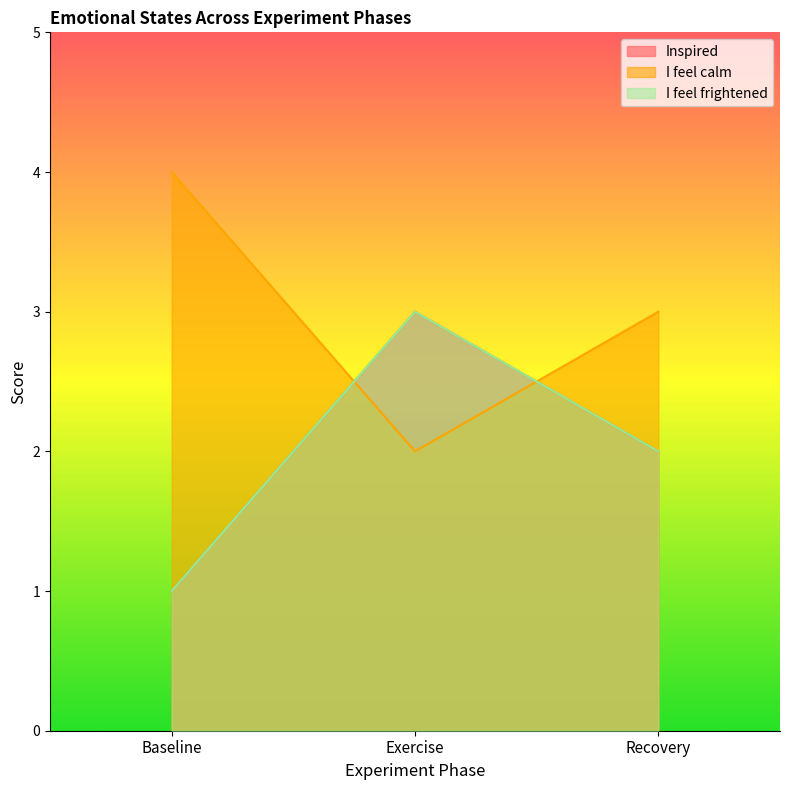

At which category does the chart reach its peak across all series?

Baseline